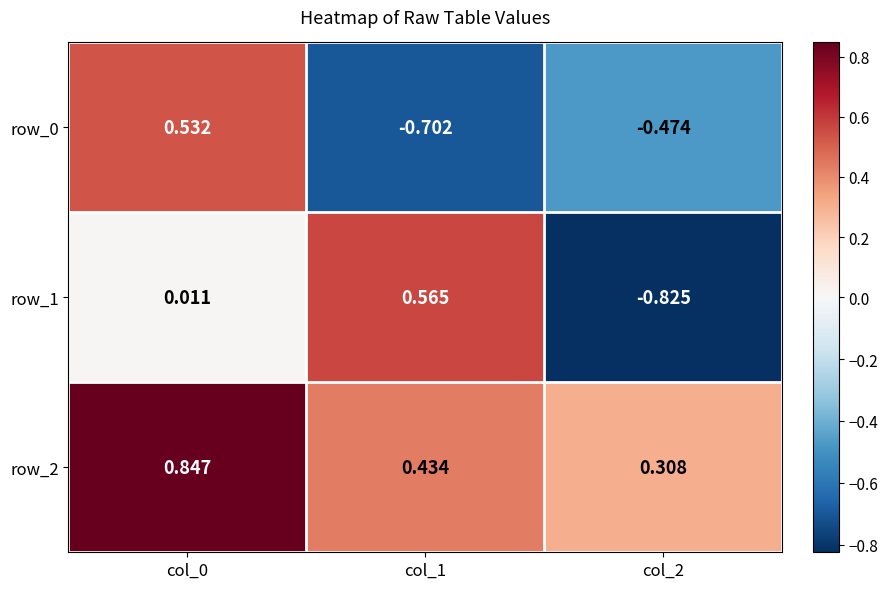

What is the average value of the row_1 series?

-0.1